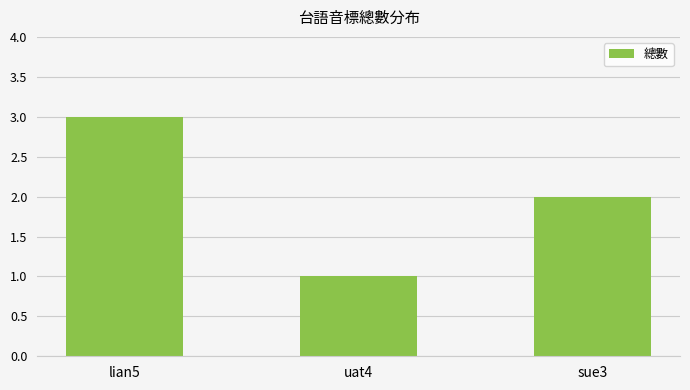

What is the sum of all values?

6